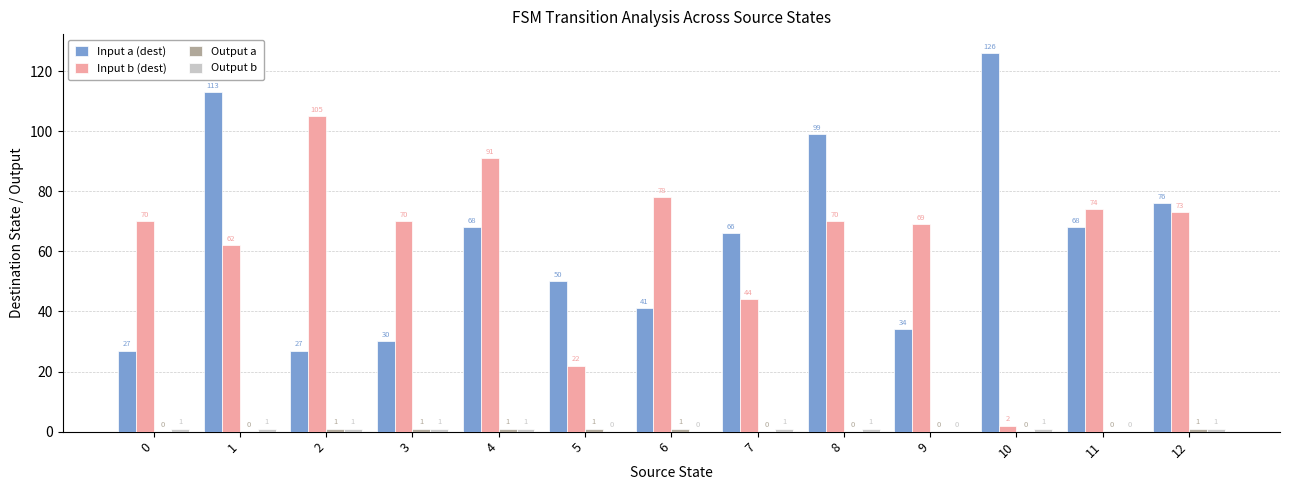

What is the sum of all Input a (dest) values?

825